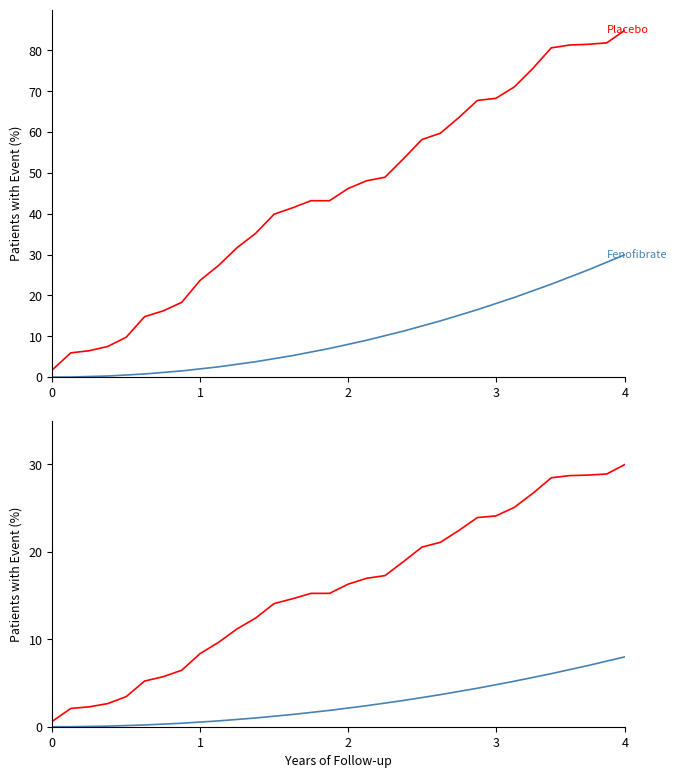

What is the value of the Placebo point at the 10th from the left?

9.7